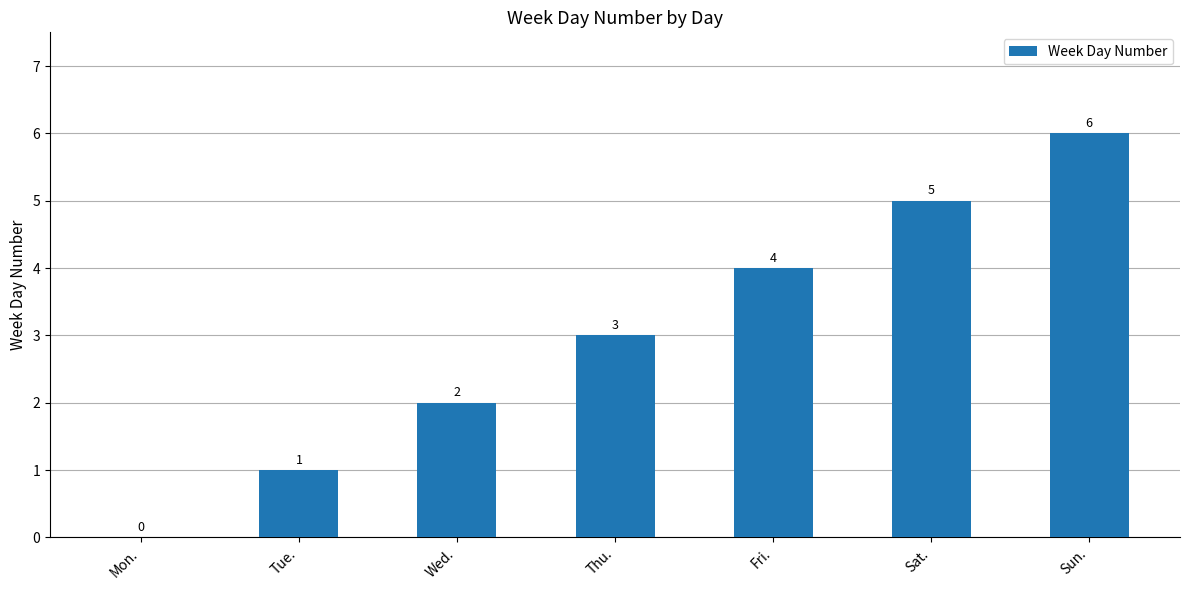

How many values are above zero?

6